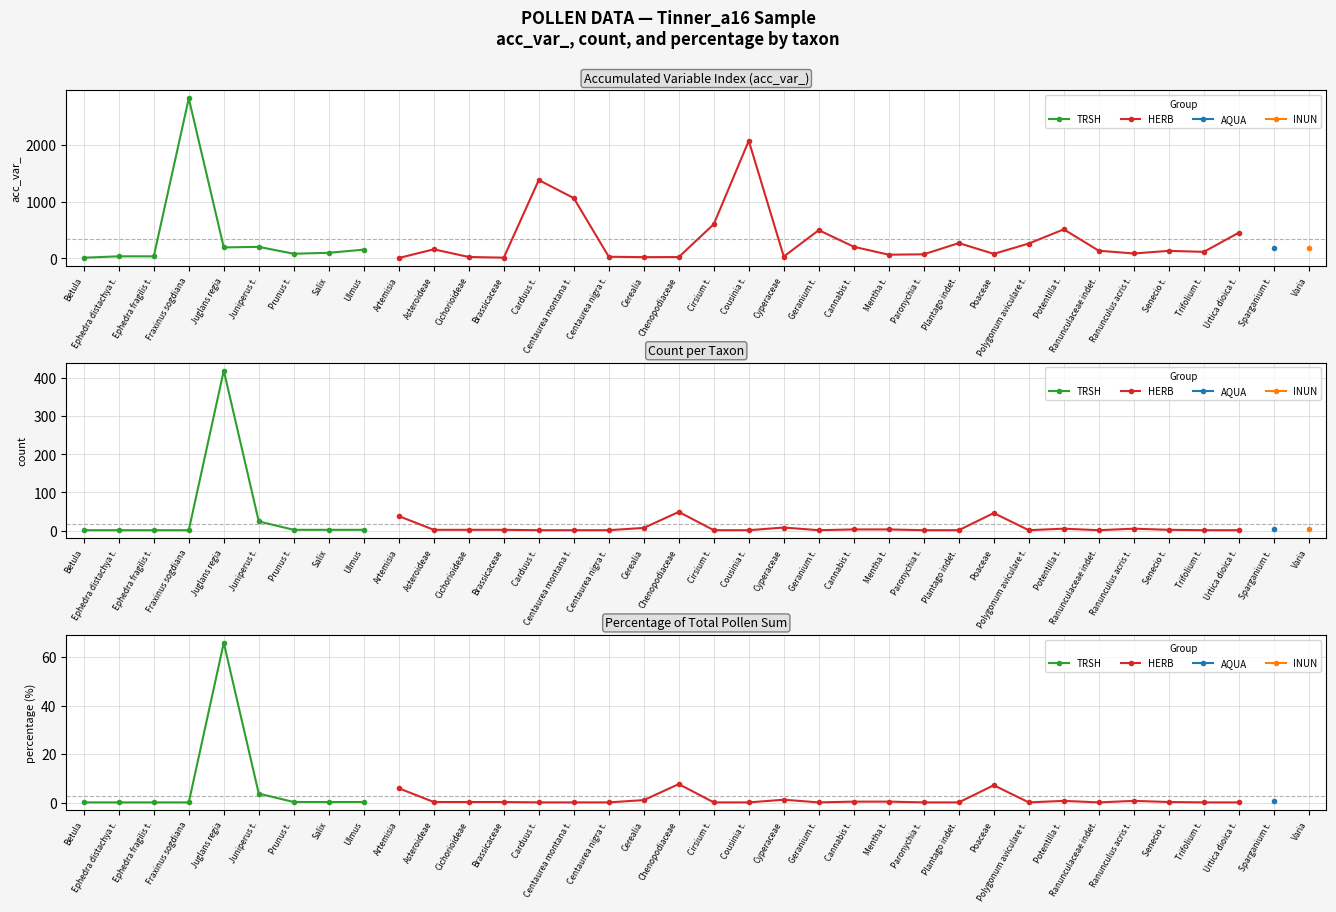

What is the value of the count point at the 26th from the left?

1.0